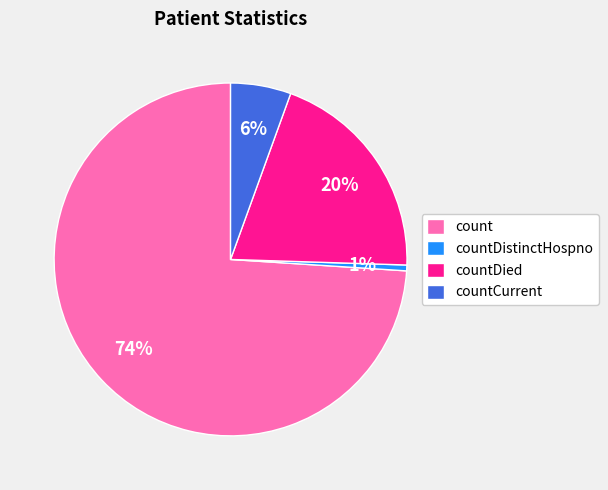

Which category accounts for the majority?

count